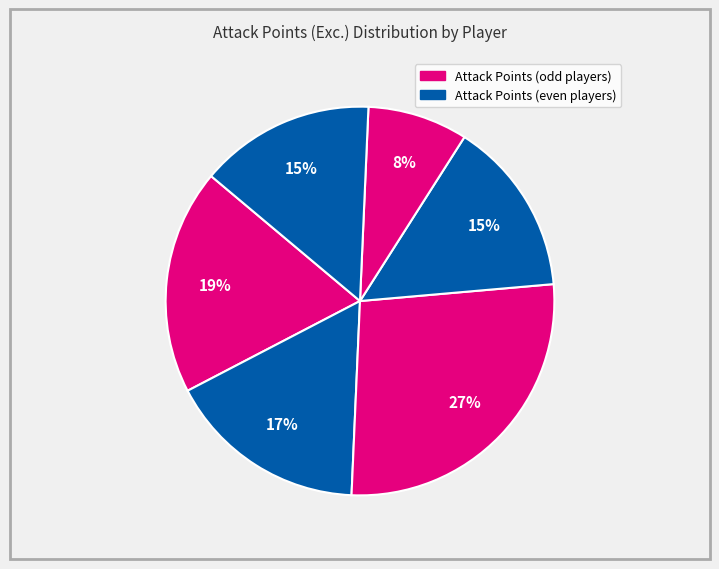

Count the number of slices in the pie.

6